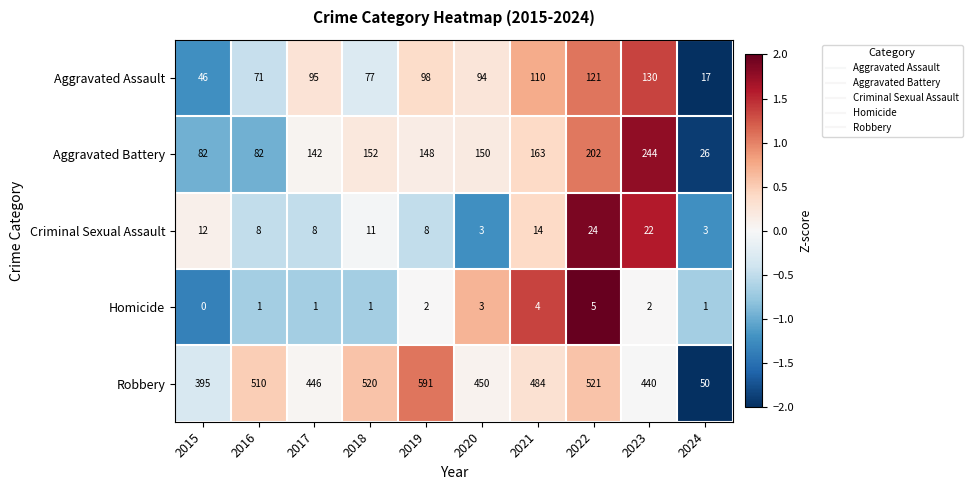

Which series has the largest range (max minus min)?

Robbery